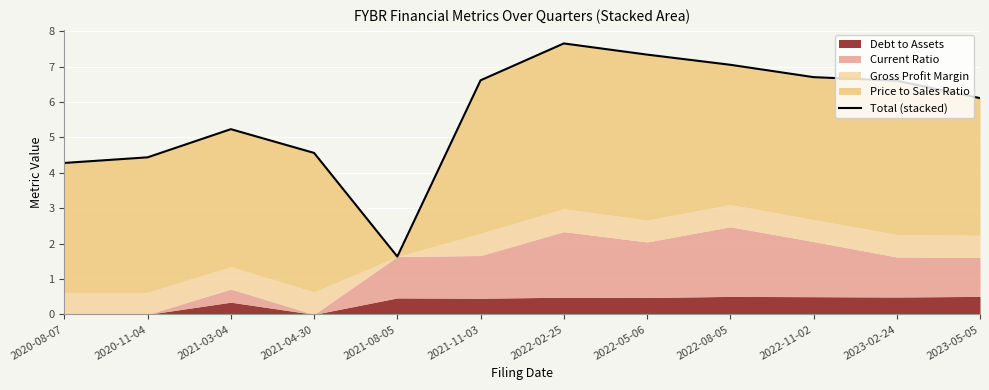

How many points are lower than both their immediate neighbors (excluding endpoints)?

1